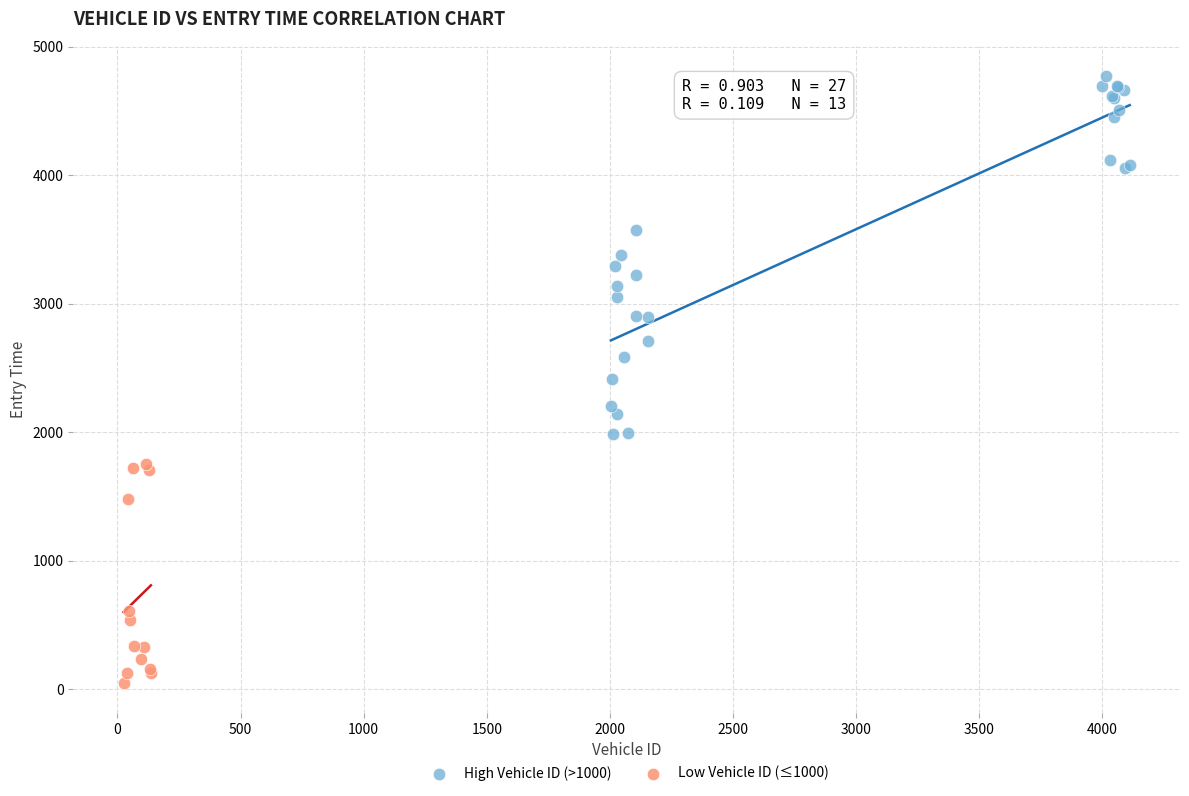

Which series reaches the minimum Y coordinate?

Low Vehicle ID (≤1000)